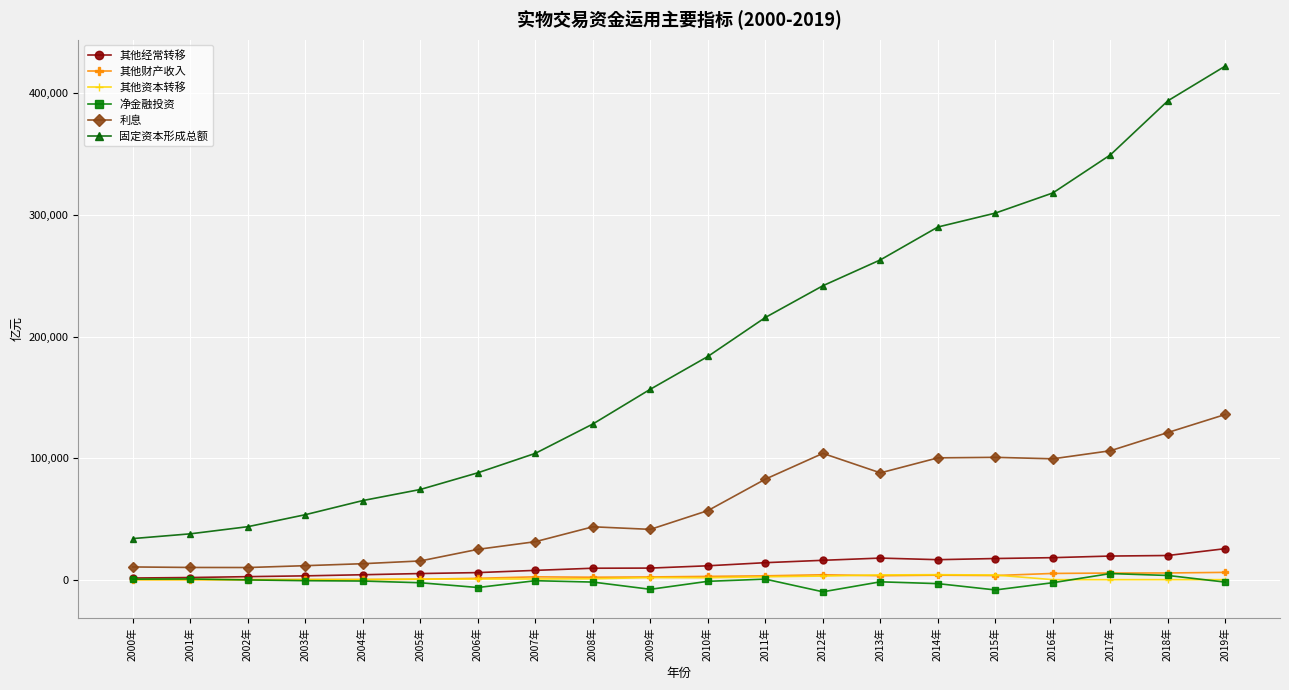

What is the difference between the second highest and second lowest values in the 其他资本转移 series?

3933.8